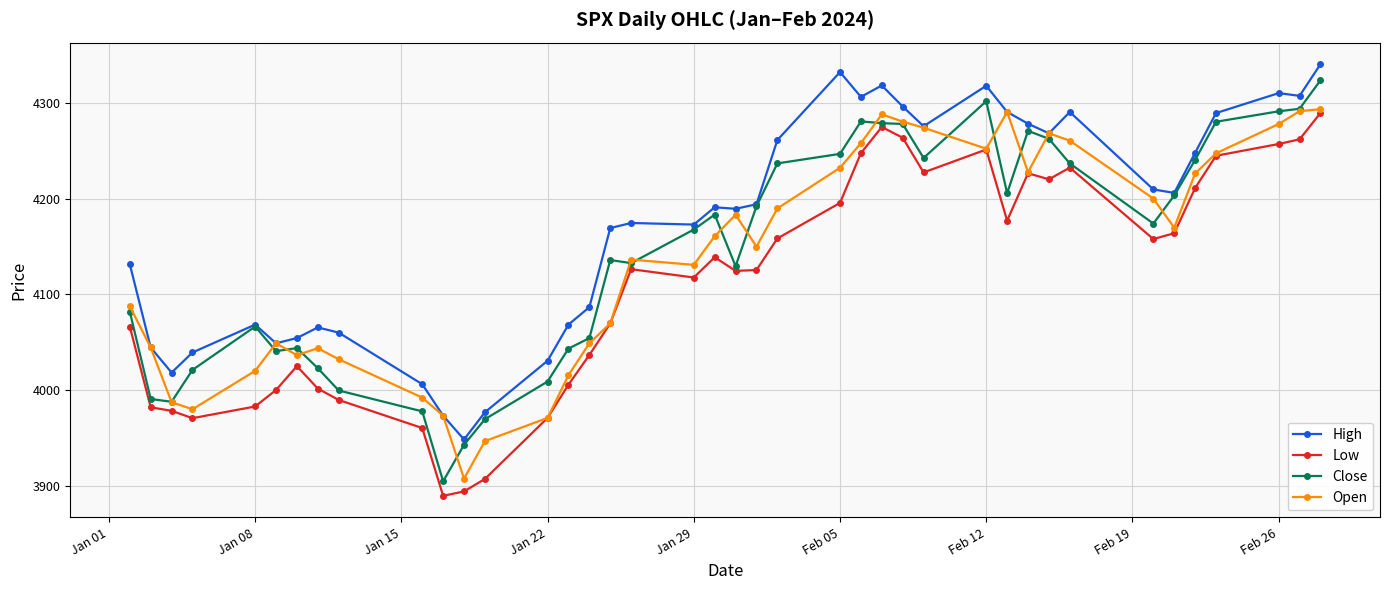

What is the sum of all Open values?

165498.5